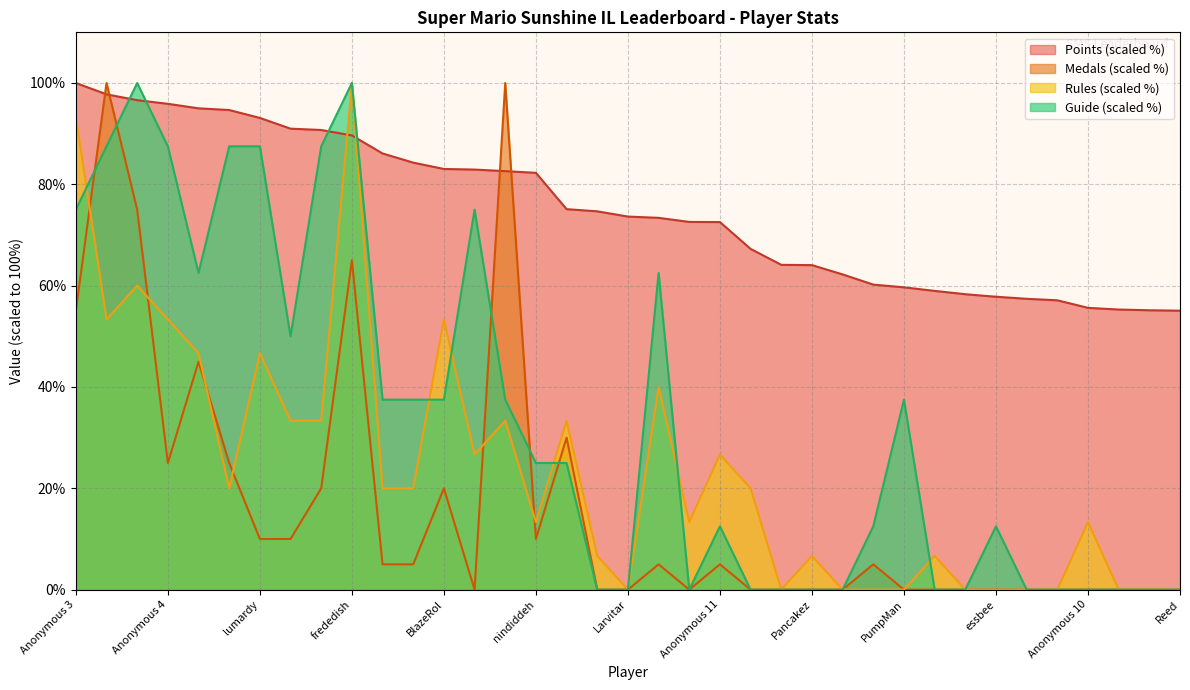

What are all the series names shown in the legend?

Points (scaled %), Medals (scaled %), Rules (scaled %), Guide (scaled %)